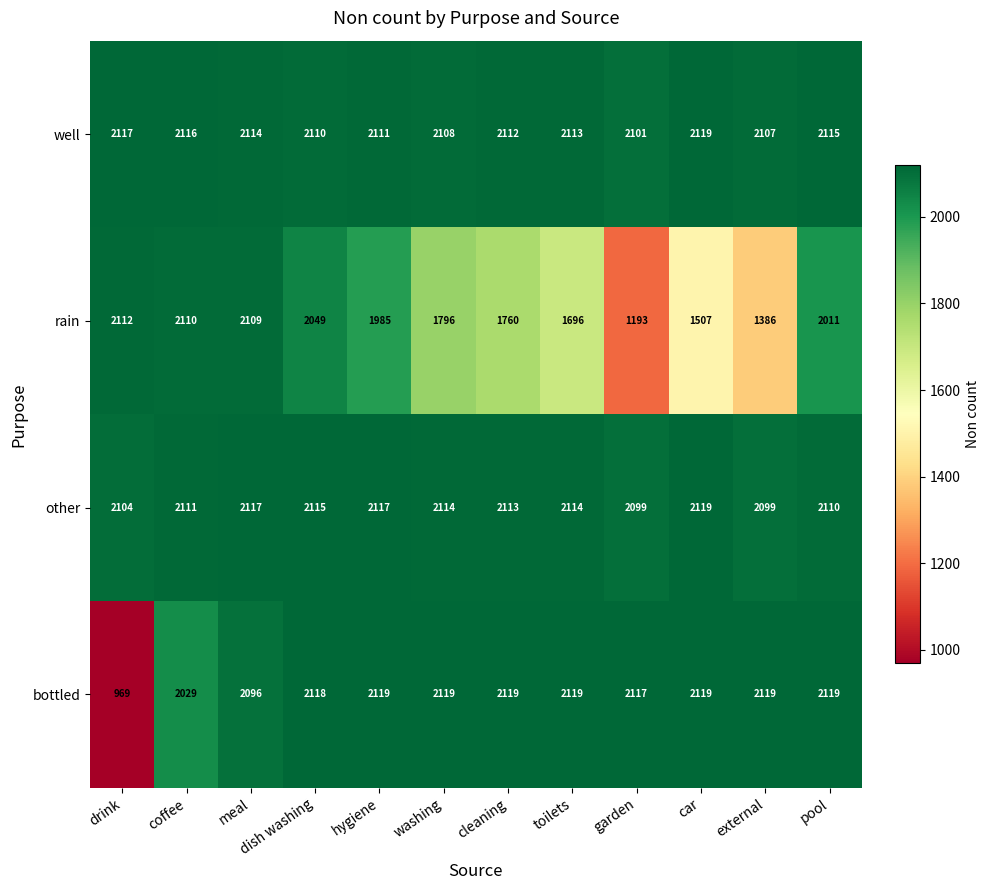

What is the difference between the maximum and minimum values in the well series?

18